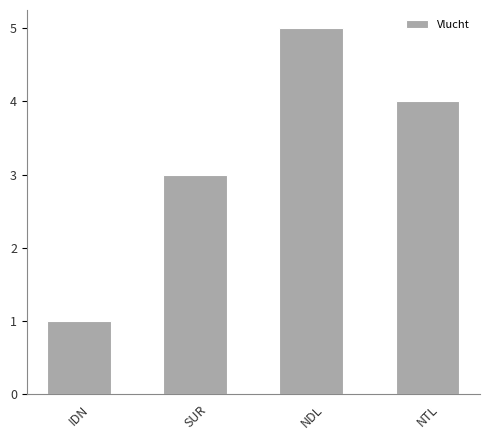

Where does the data first go above 4?

NDL